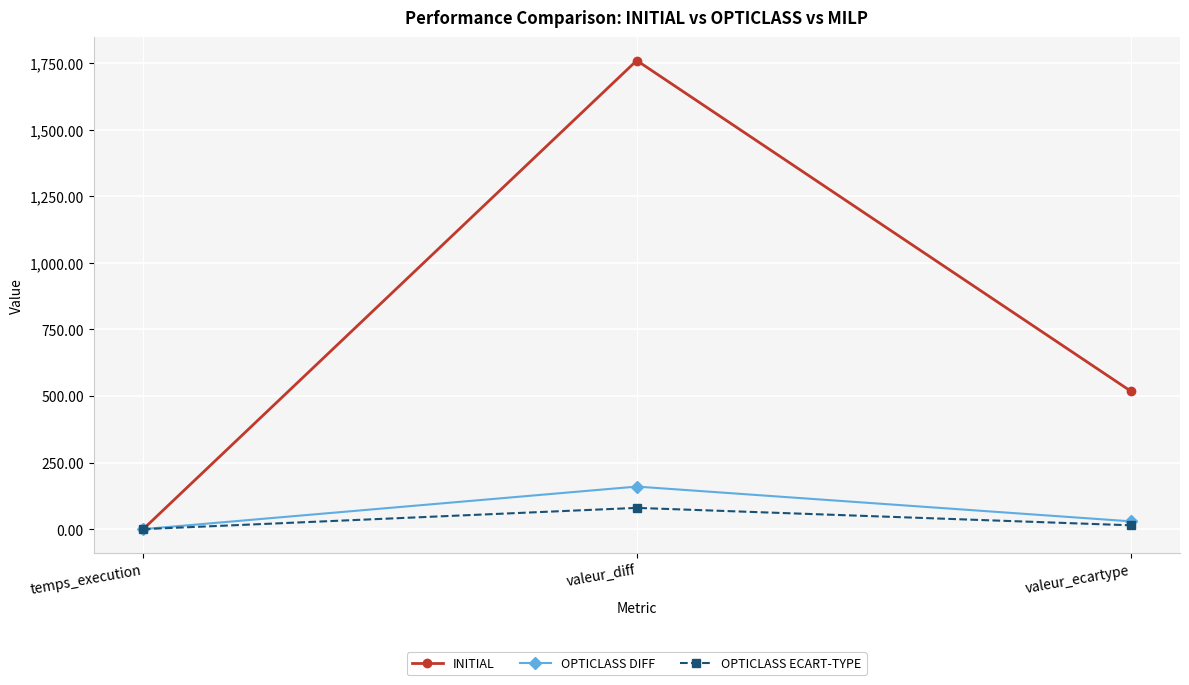

What is the sum of the OPTICLASS DIFF values at valeur_diff and valeur_ecartype?

189.5